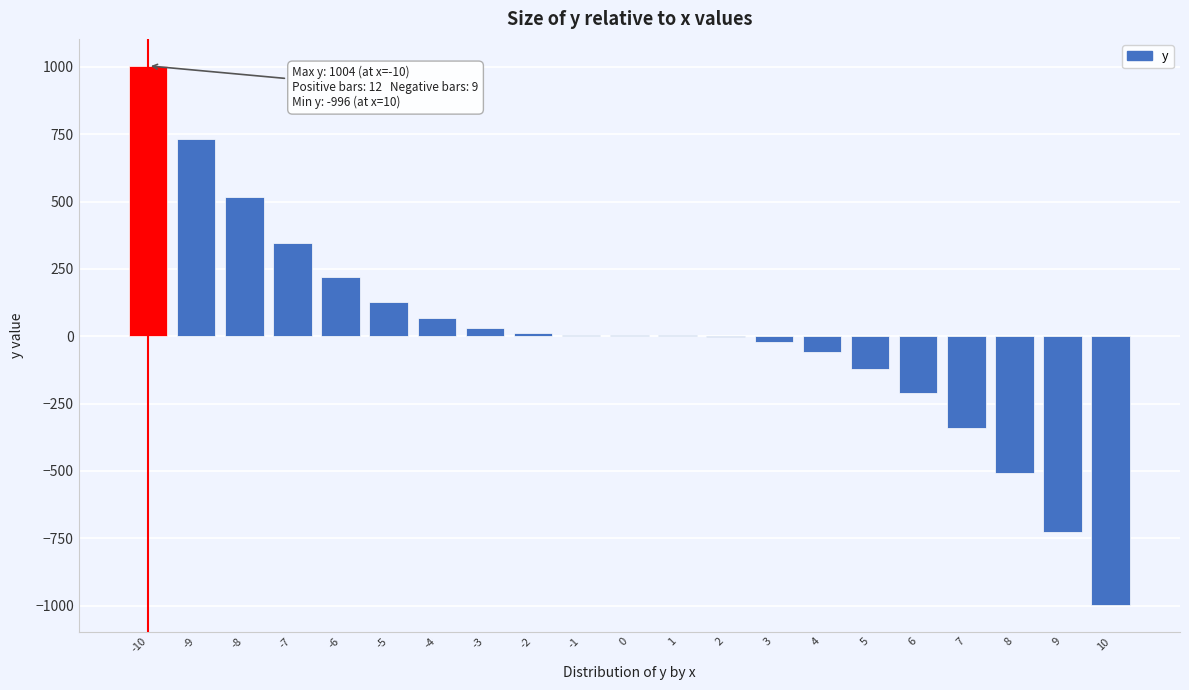

What is the greatest value displayed?

1004